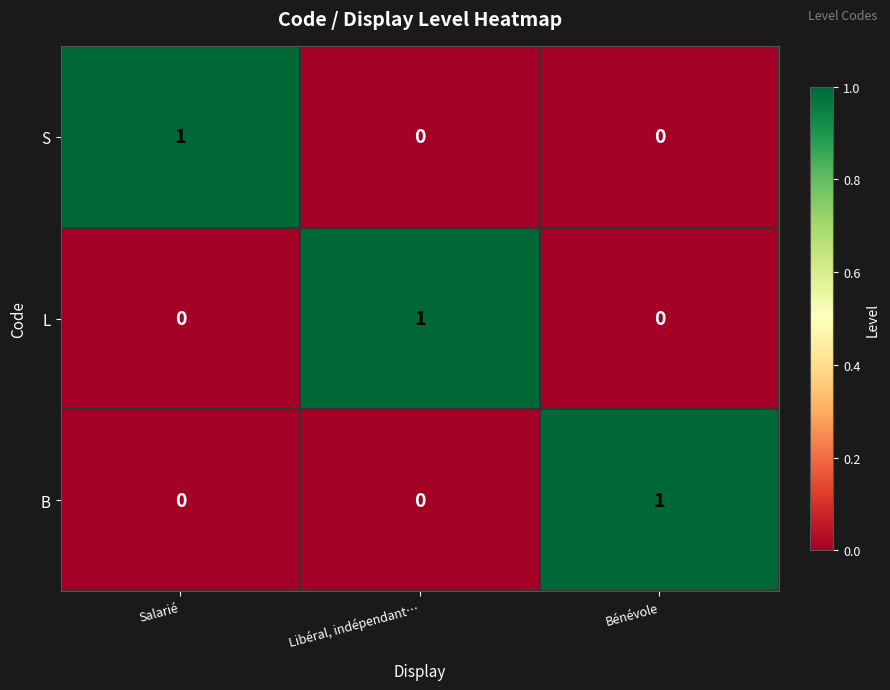

At which label does L reach its peak?

Libéral, indépendant…